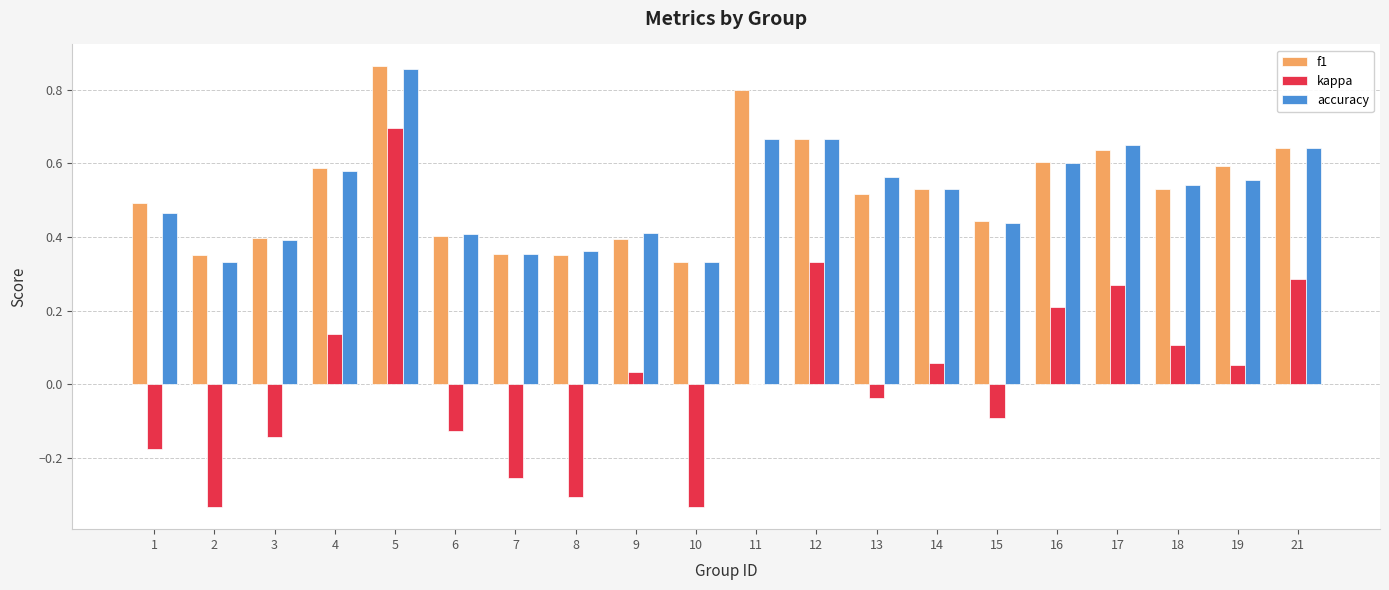

At which category does the chart reach its peak across all series?

5